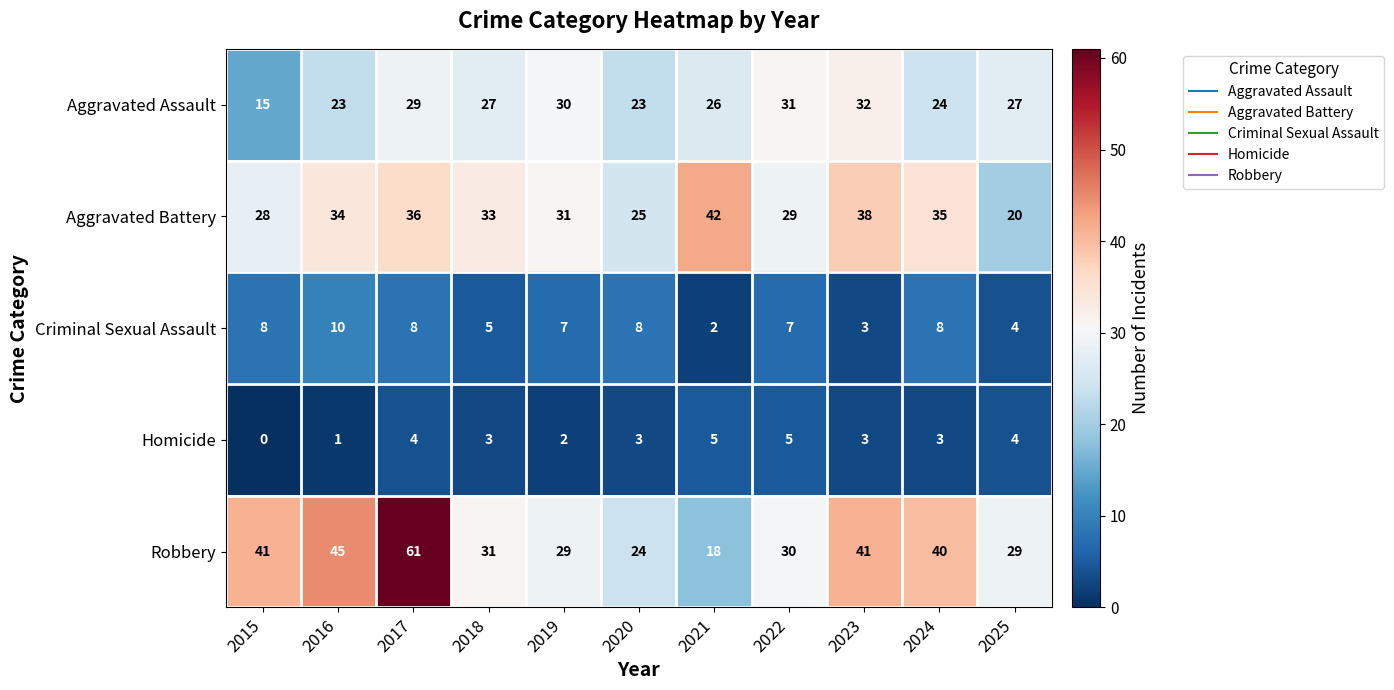

What is the sum of all Robbery values?

389